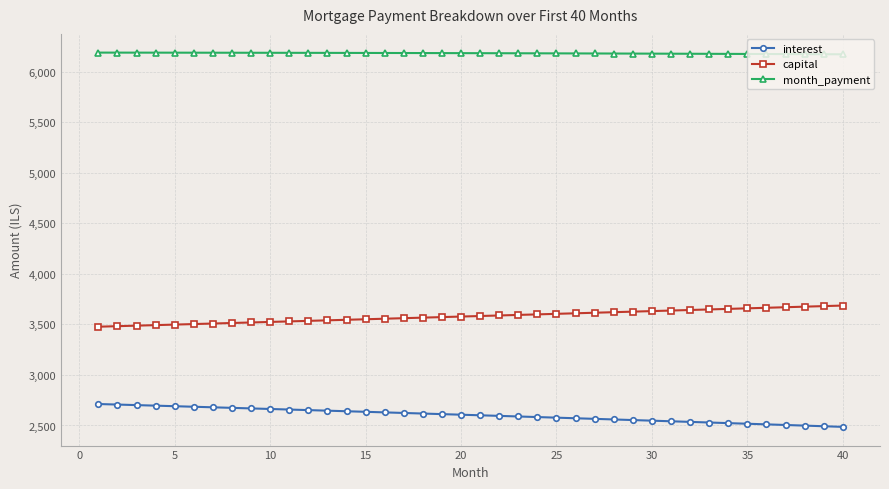

How many categories are shown in the chart?

40